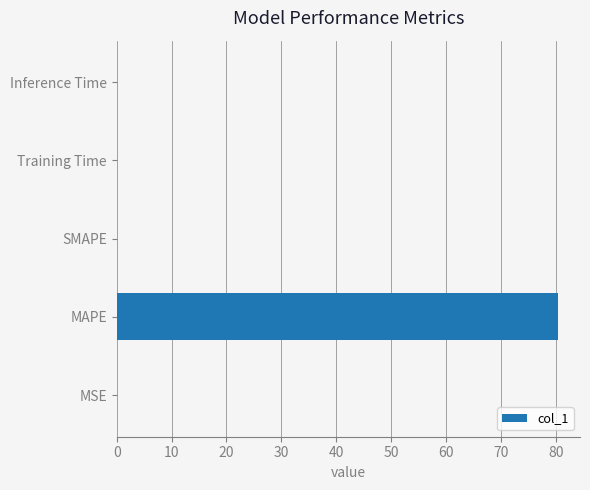

Is it true that the value at Training Time is 0.0?

True